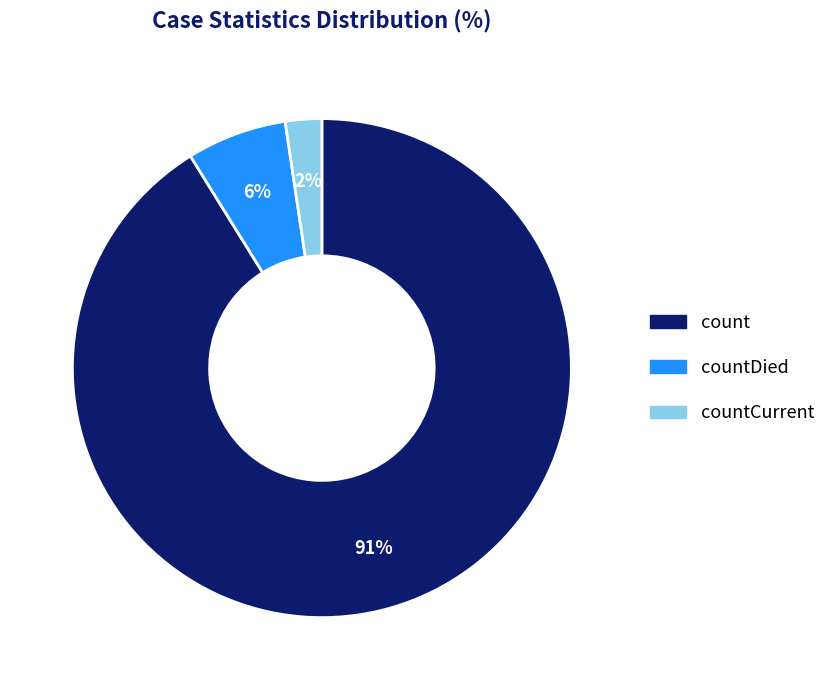

To the nearest percent, what is the average slice percentage?

33%